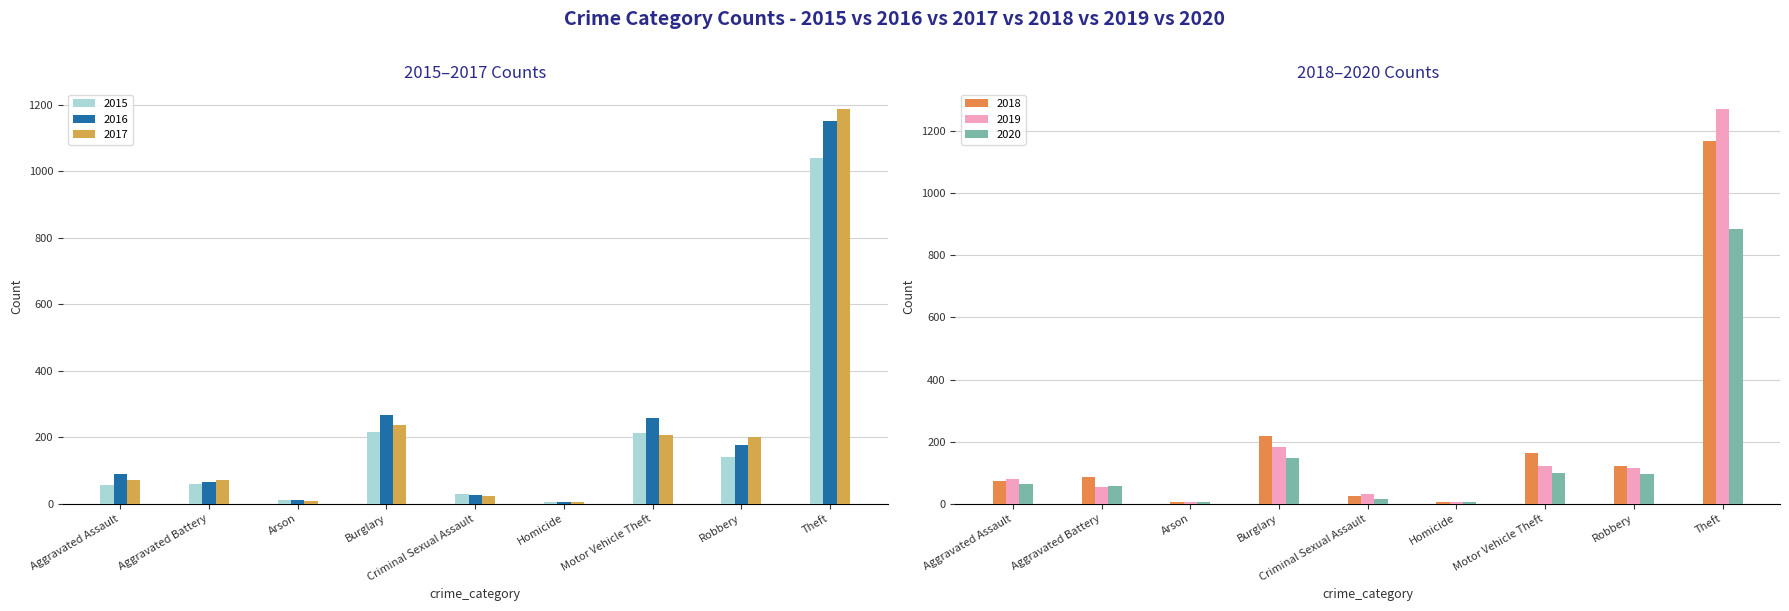

What is the label of the 6th bar from the right?

Burglary